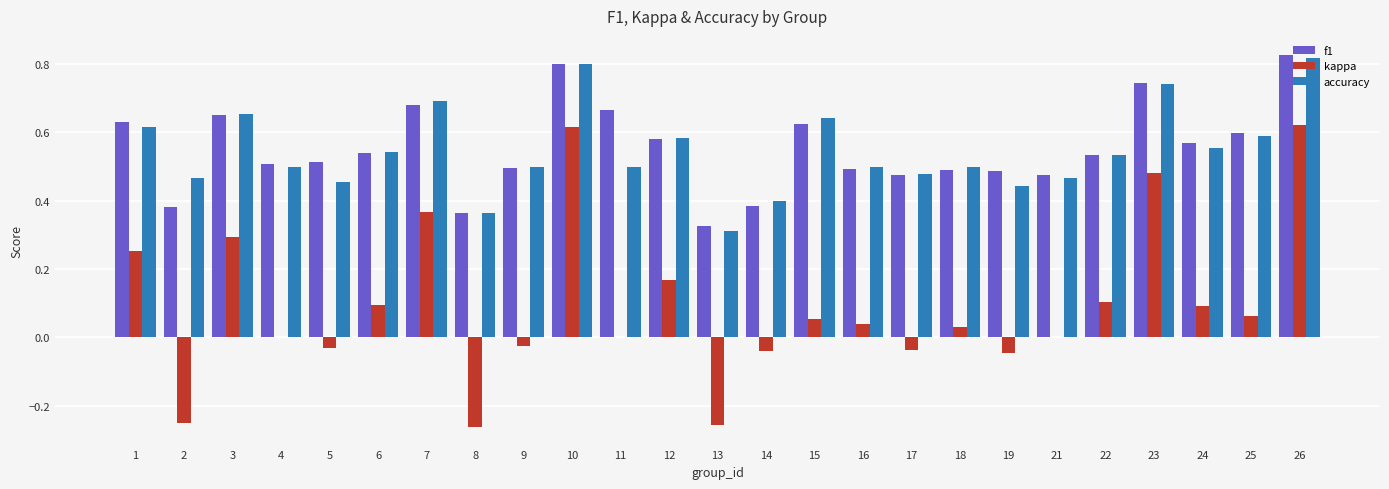

True or false: accuracy has a value of 0.1 at 8.

False